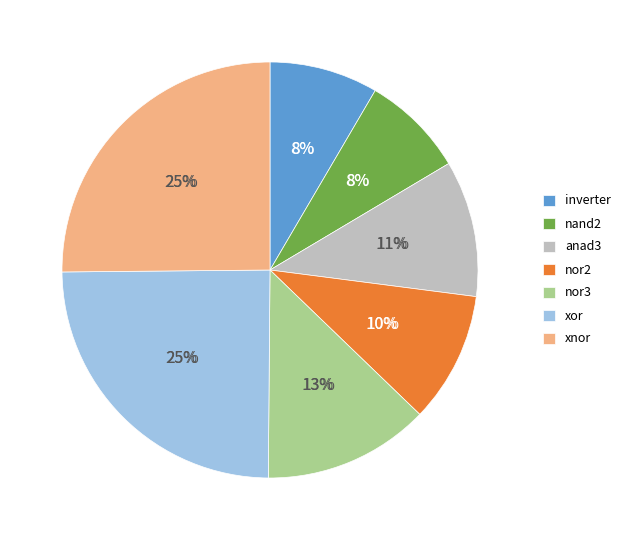

True or false: xor accounts for 36% of the total.

False